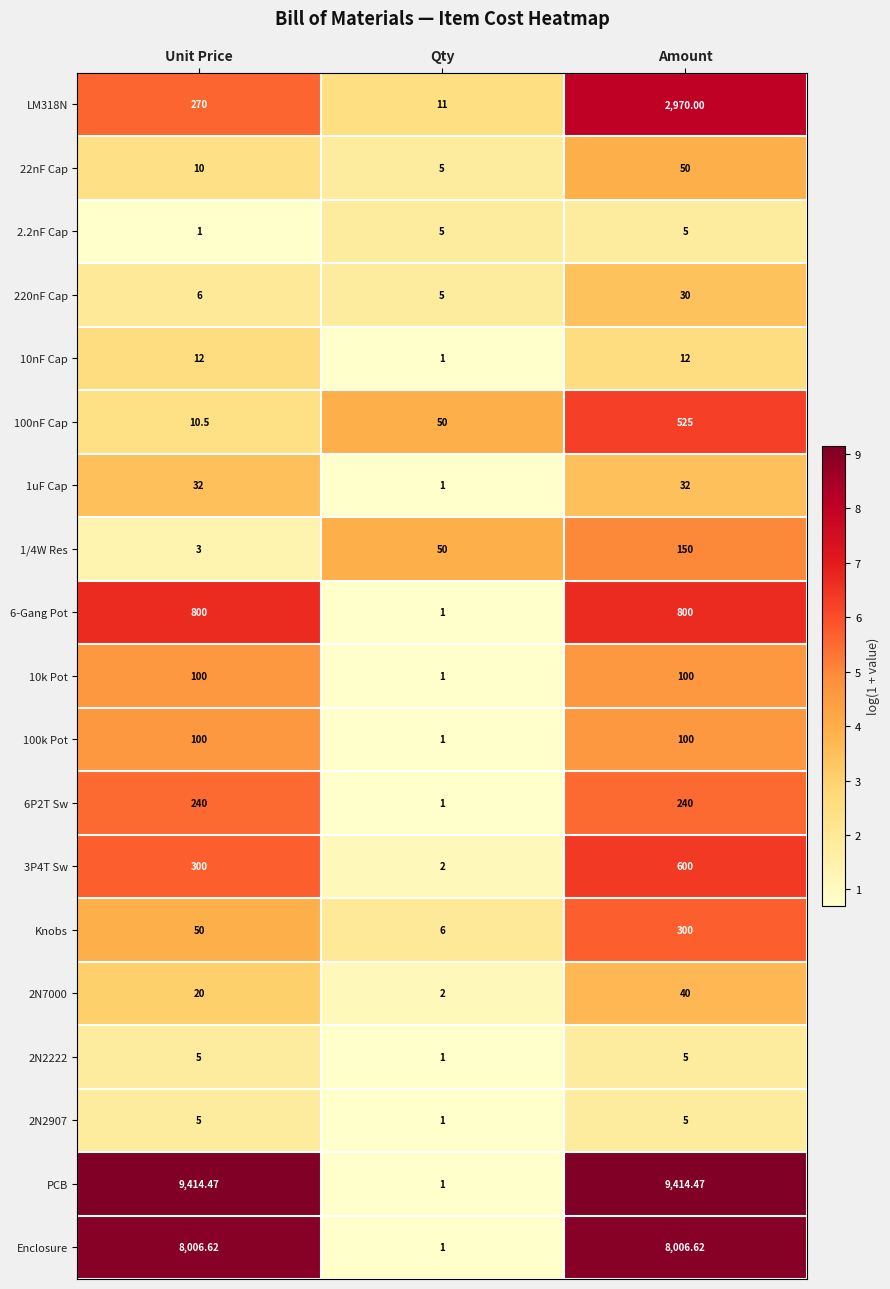

At which label is 100k Pot closest to 50?

Qty